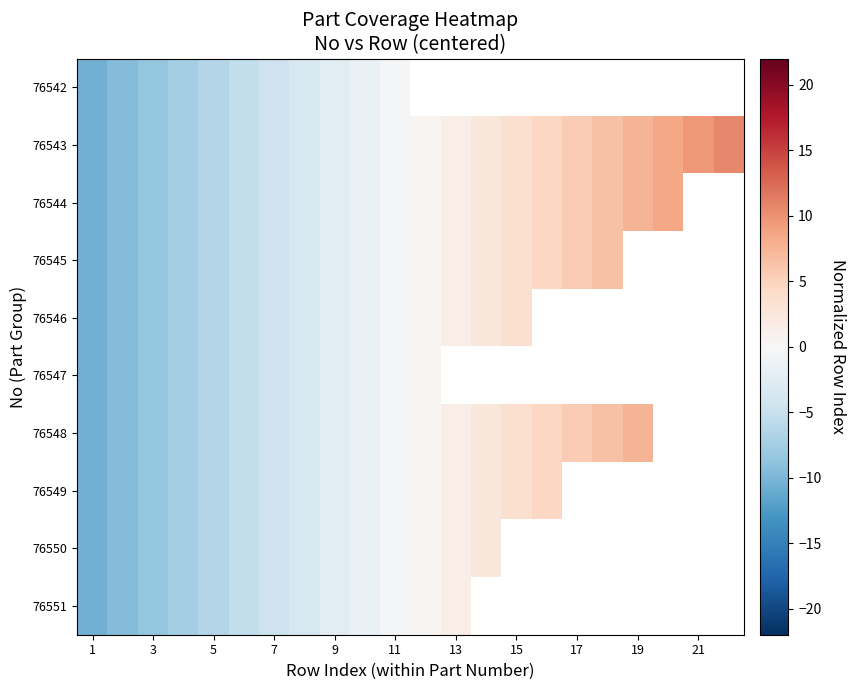

At which category is the sum across all series the highest?

11